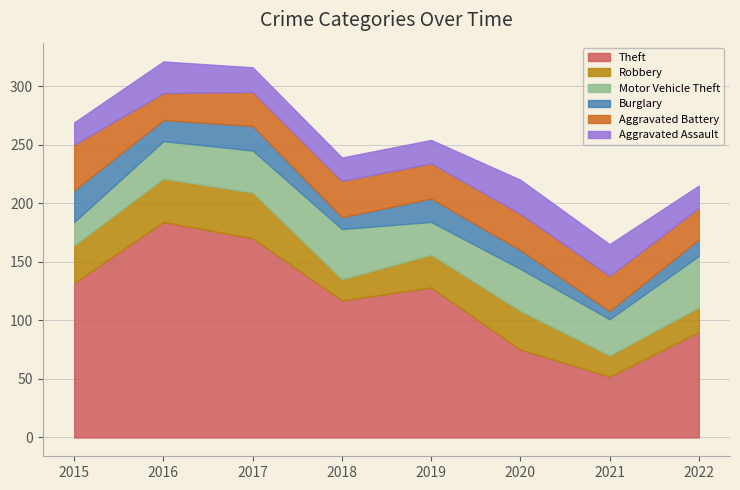

Where is Aggravated Battery nearest to the value 31?

2018